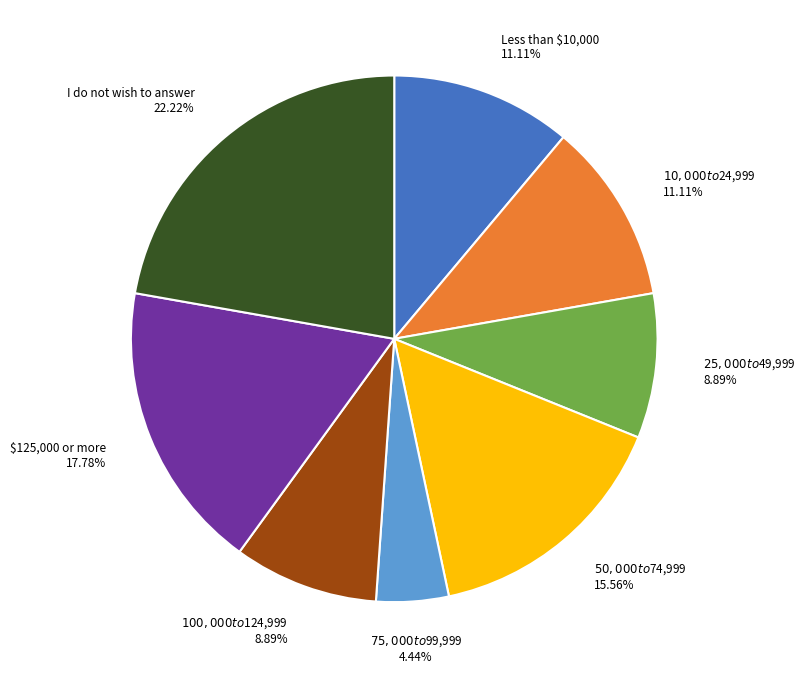

What is the smallest slice in the pie chart?

$75,000 to $99,999